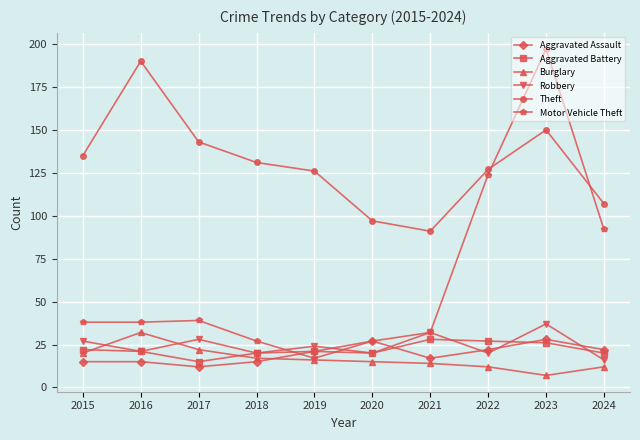

The Aggravated Battery series shows 30 at 2016. True or false?

False